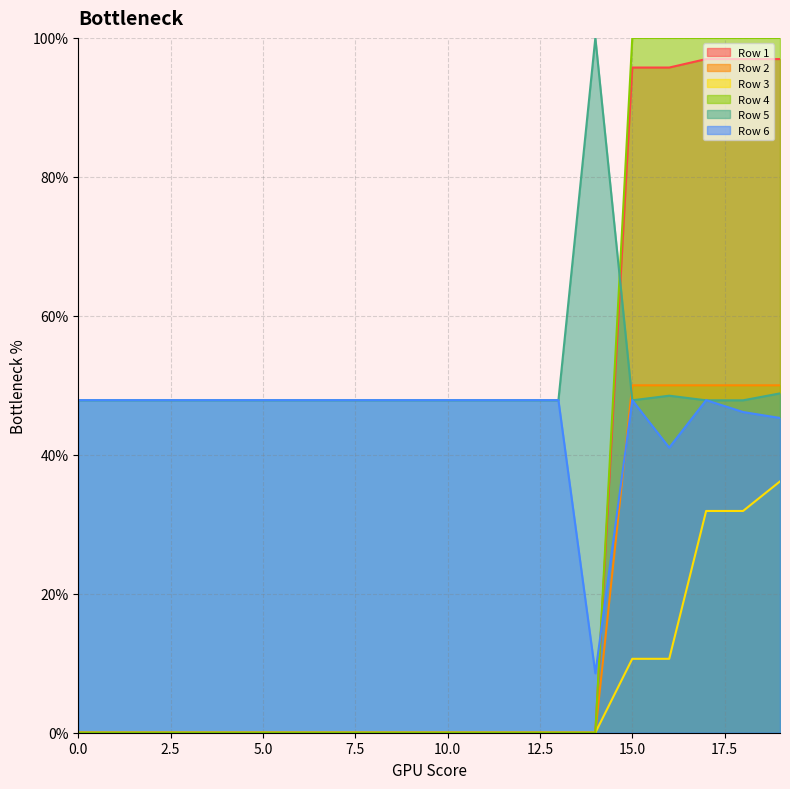

How many data points in Row 1 are above 0?

5